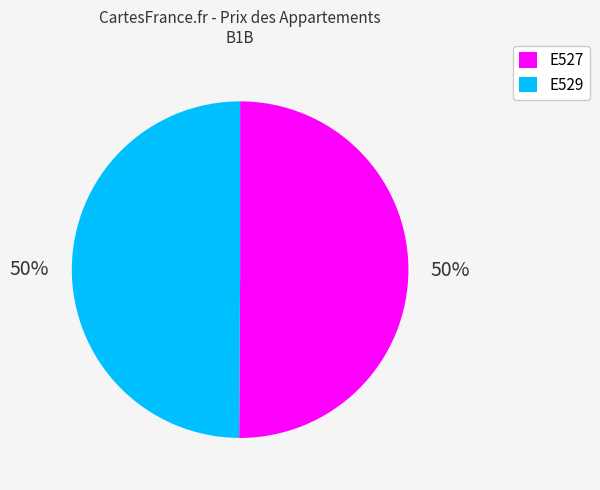

Approximately how many times larger is the value at E529 compared to E527?

1.0